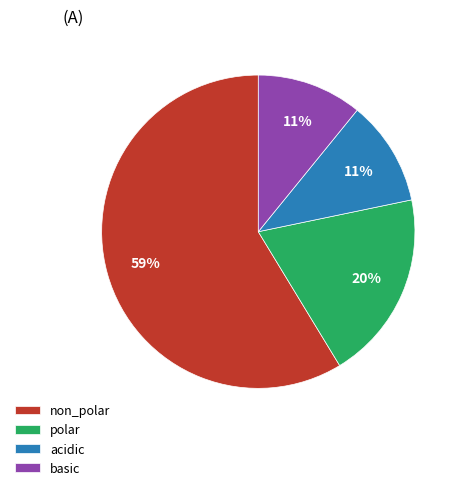

Combined, do basic and polar account for over 50%?

No